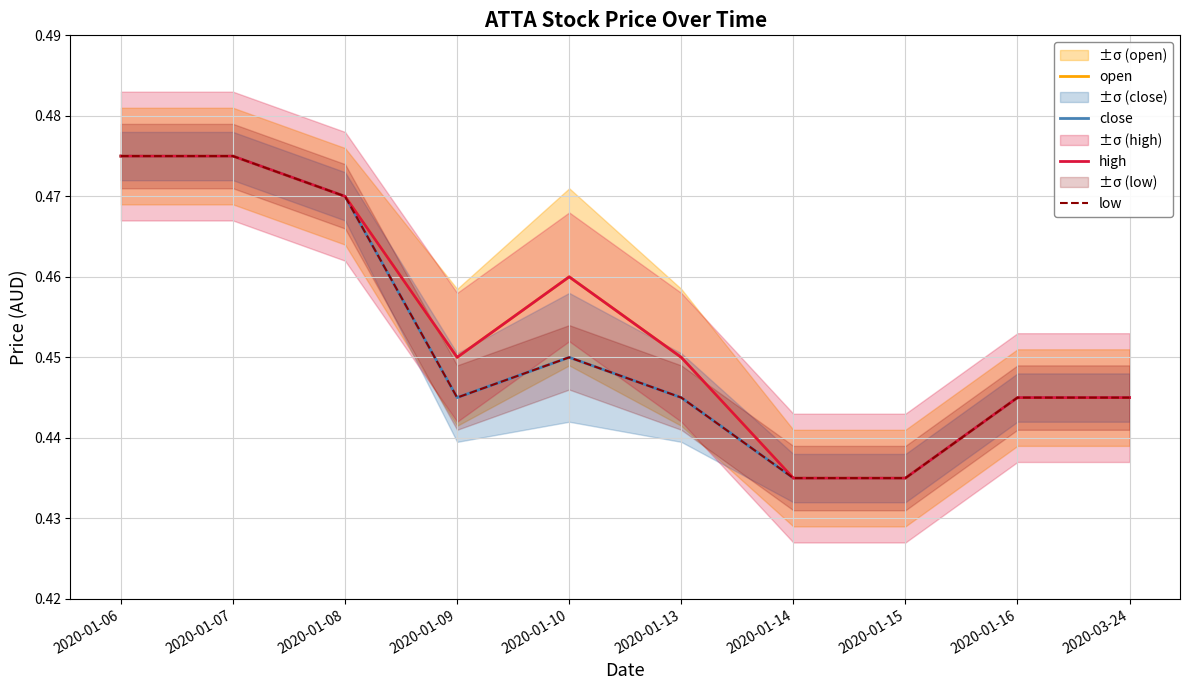

Reading left to right, list all the values displayed in this chart.

open: 0.5	0.5	0.5	0.5	0.5	0.5	0.4	0.4	0.4	0.4
close: 0.5	0.5	0.5	0.4	0.5	0.4	0.4	0.4	0.4	0.4
high: 0.5	0.5	0.5	0.5	0.5	0.5	0.4	0.4	0.4	0.4
low: 0.5	0.5	0.5	0.4	0.5	0.4	0.4	0.4	0.4	0.4